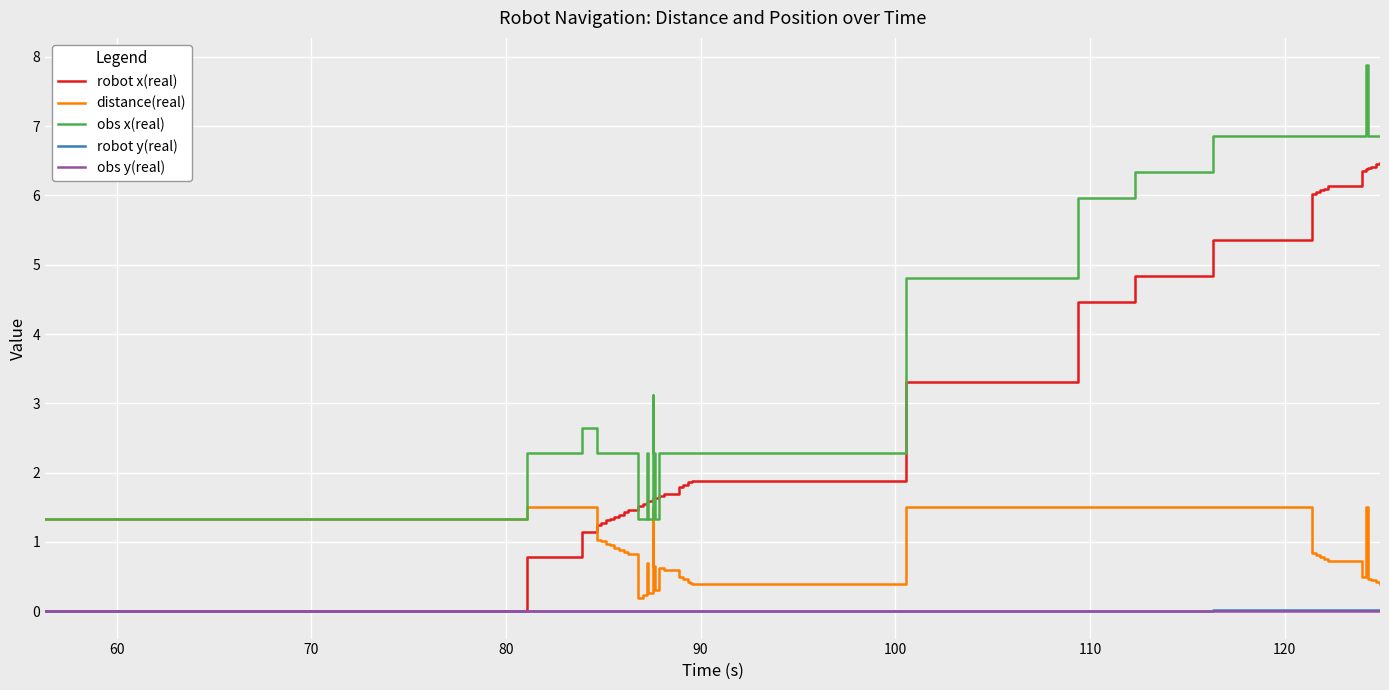

At how many categories does at least one series exceed 4?

15